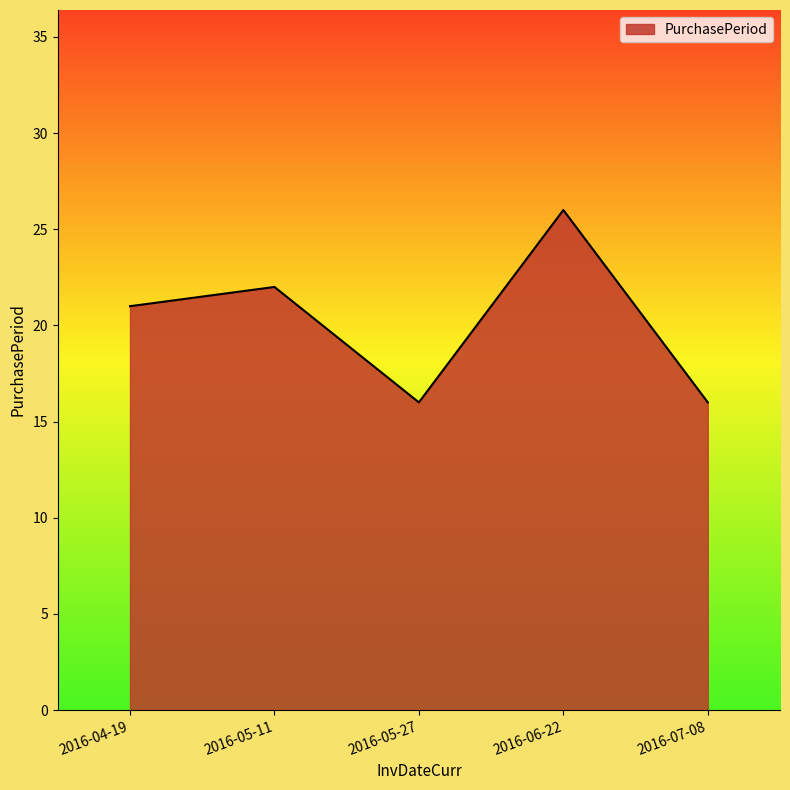

Is it true that the value at 2016-04-19 is 35?

False